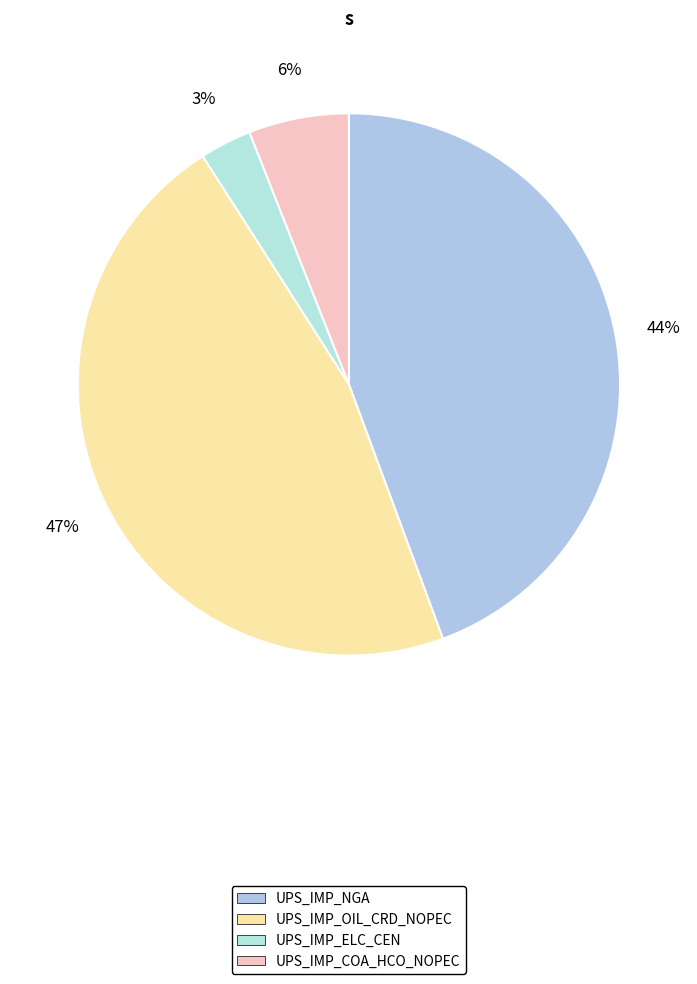

How many segments does this pie chart have?

4